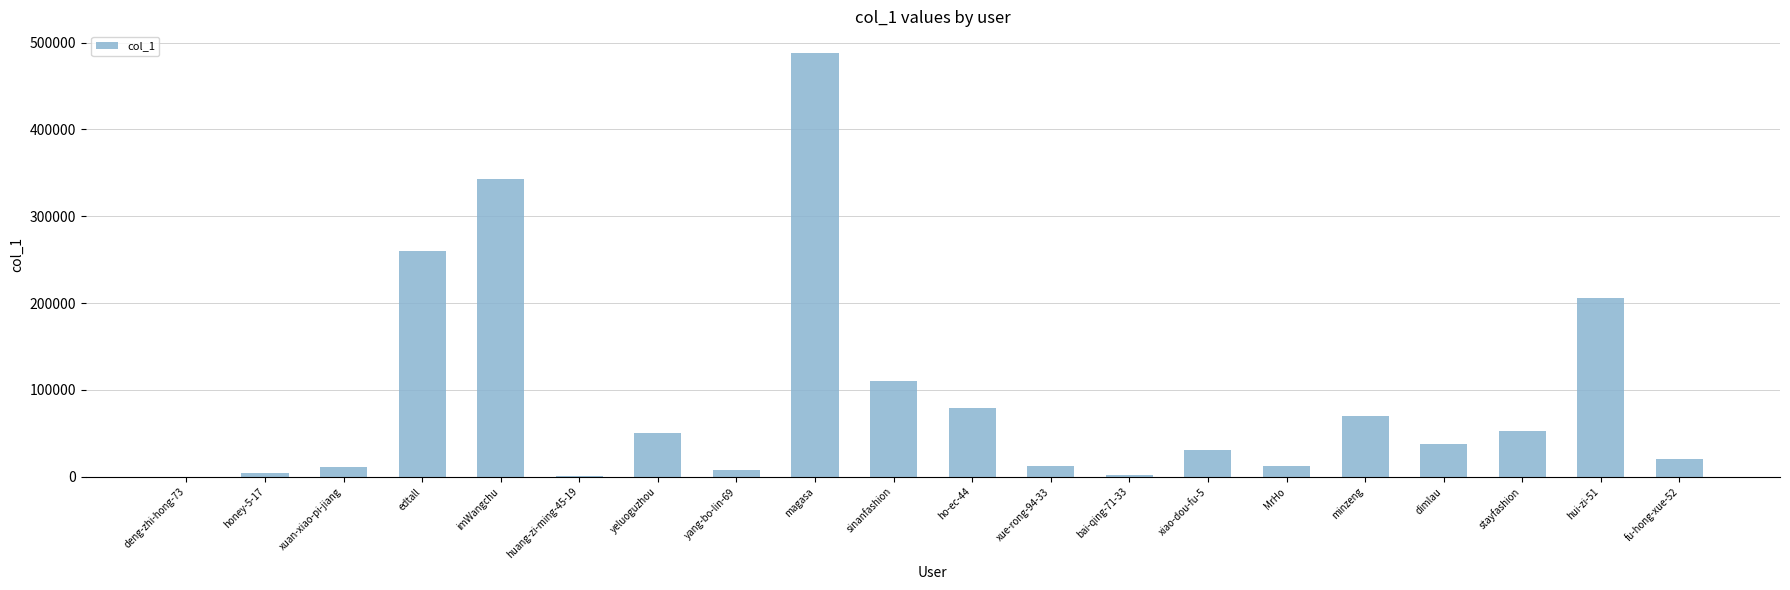

What value does the data have at xiao-dou-fu-5, to the nearest 10?

31280